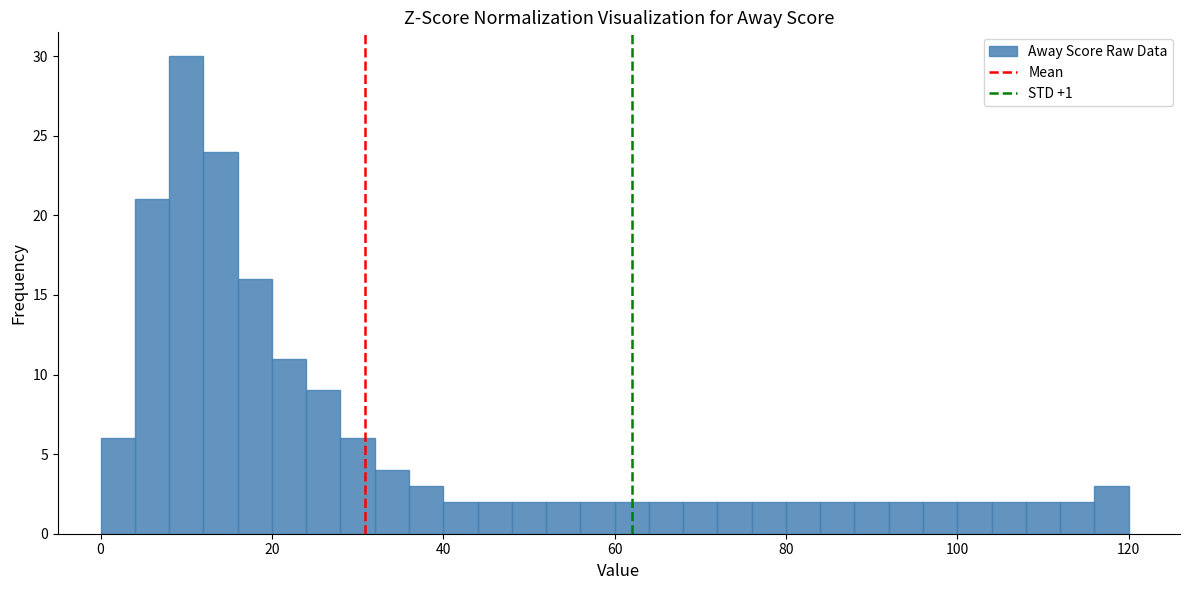

Around what value on the x-axis is the tallest bar? Give the approximate position of its centre, as read against the axis.

10